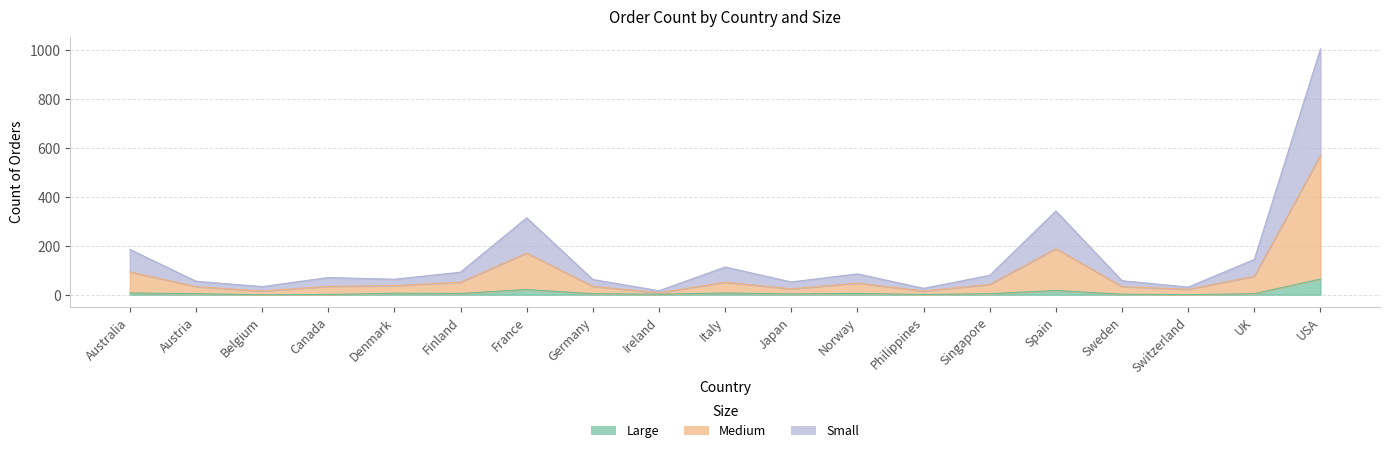

Rank the categories by Large value from lowest to highest.

Belgium, Switzerland, Canada, Philippines, Ireland, Sweden, Japan, Austria, Germany, Singapore, UK, Finland, Norway, Denmark, Australia, Italy, Spain, France, USA